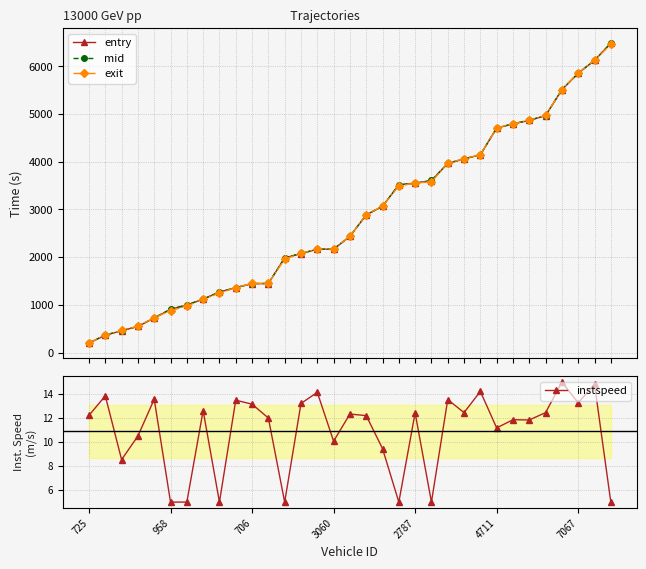

What value does the mid series have at 9?

1360.6